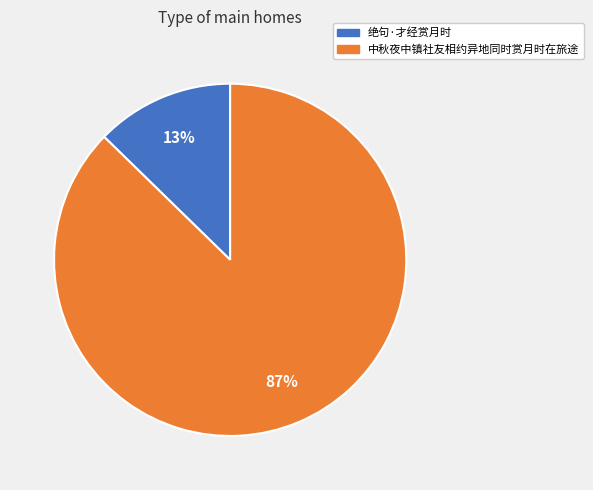

Rank the categories by value from lowest to highest.

绝句·才经赏月时, 中秋夜中镇社友相约异地同时赏月时在旅途